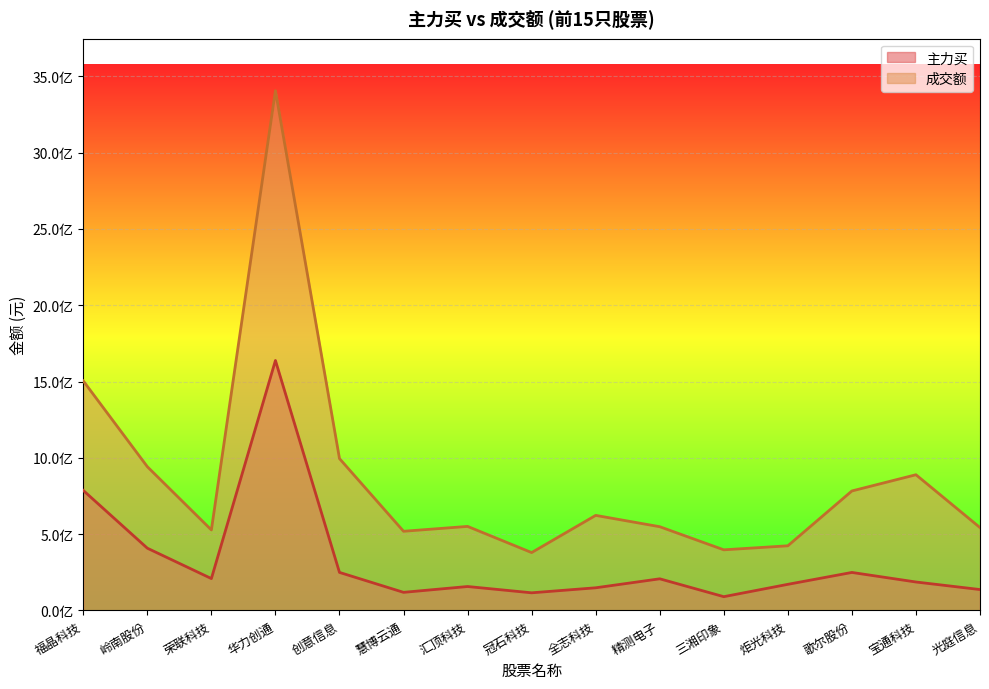

Rank the series by their average value, from lowest to highest.

主力买, 成交额